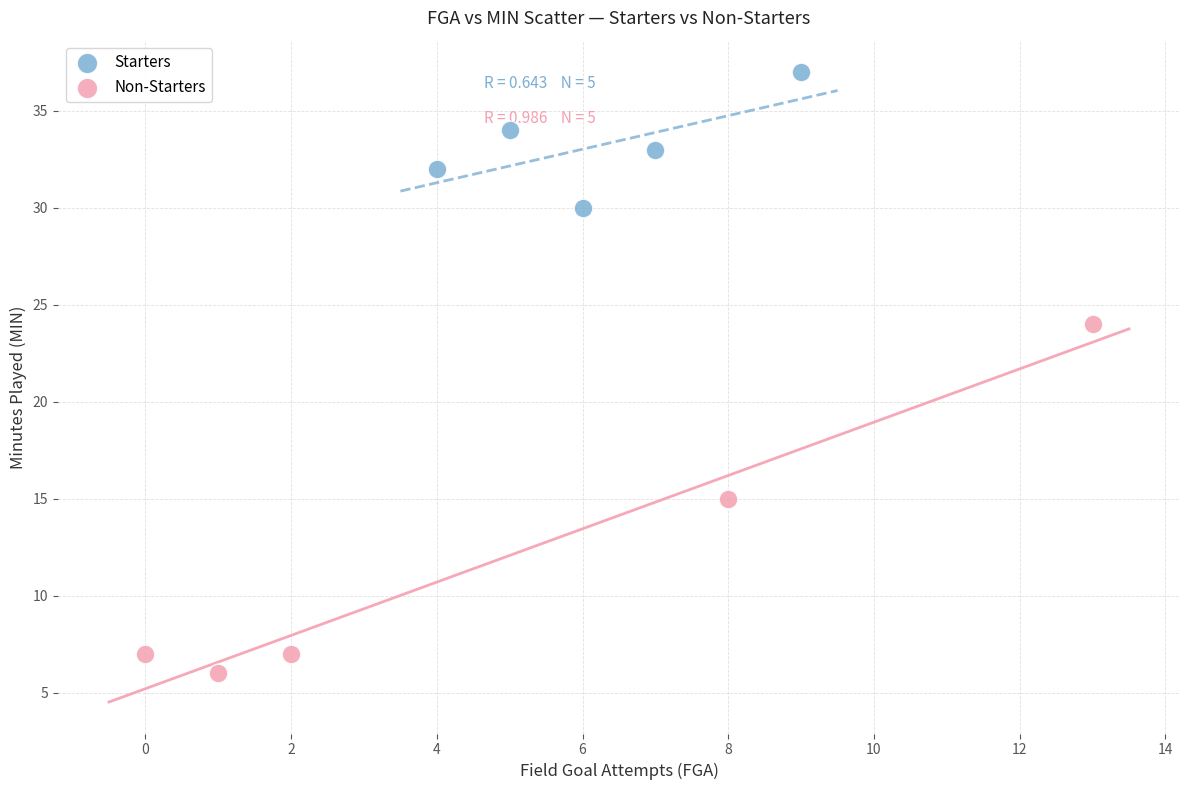

Which series reaches the minimum Y coordinate?

Non-Starters